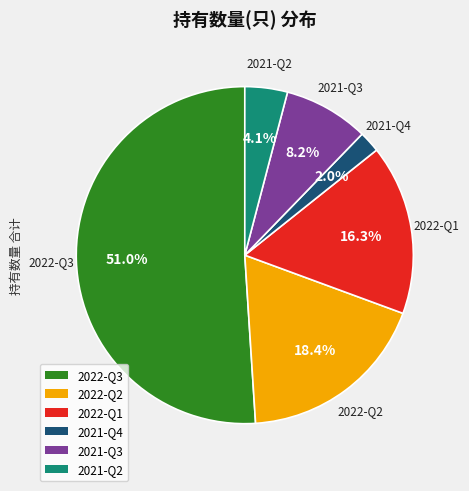

What is the smallest slice in the pie chart?

2021-Q4